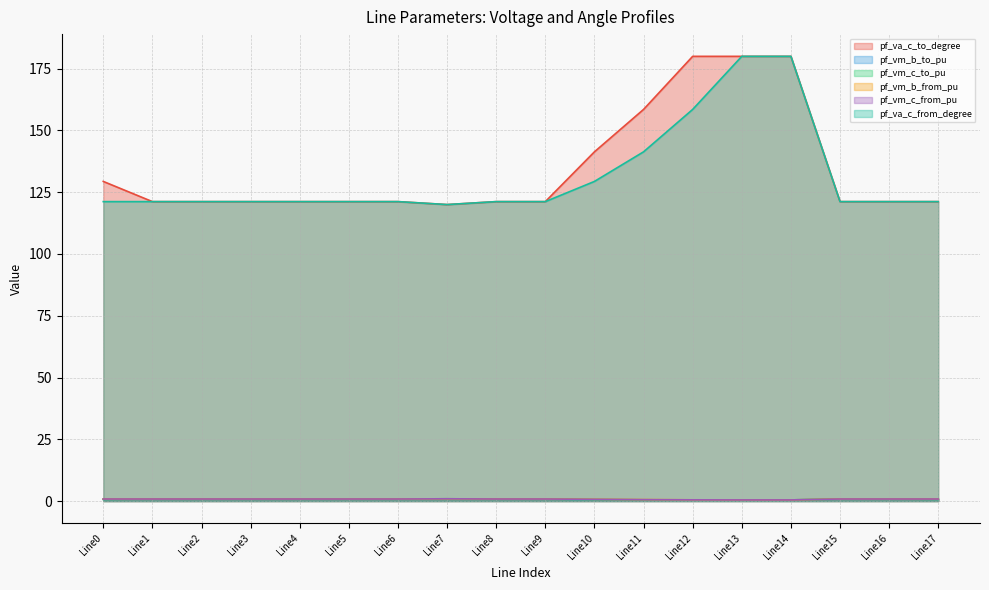

At how many categories does at least one series exceed 94?

18